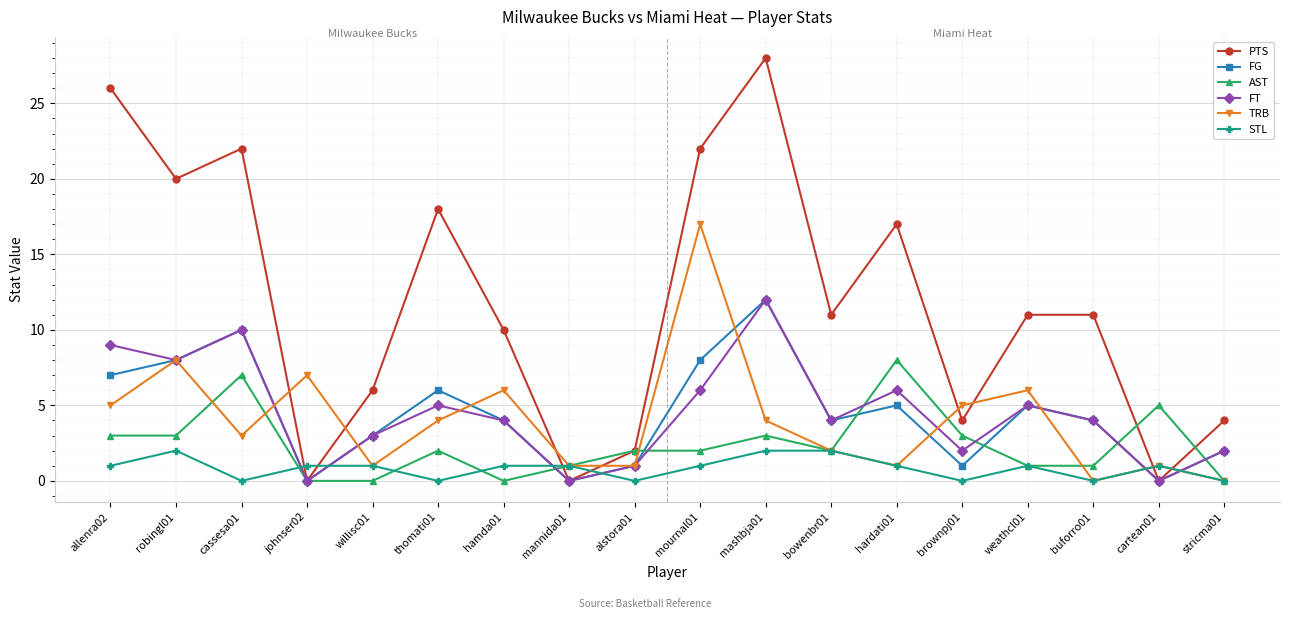

The value of TRB at robingl01 is 8. True or false?

True